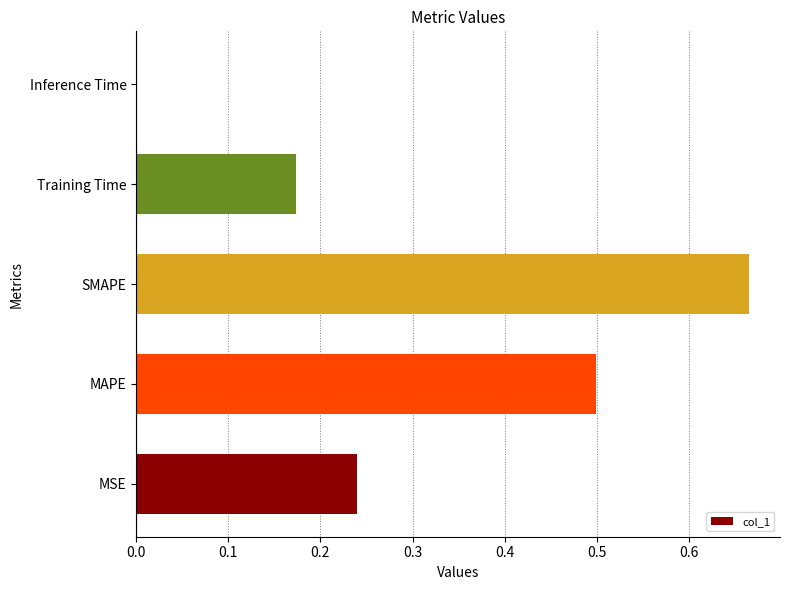

Is it true that the value at MSE is 0.4?

False